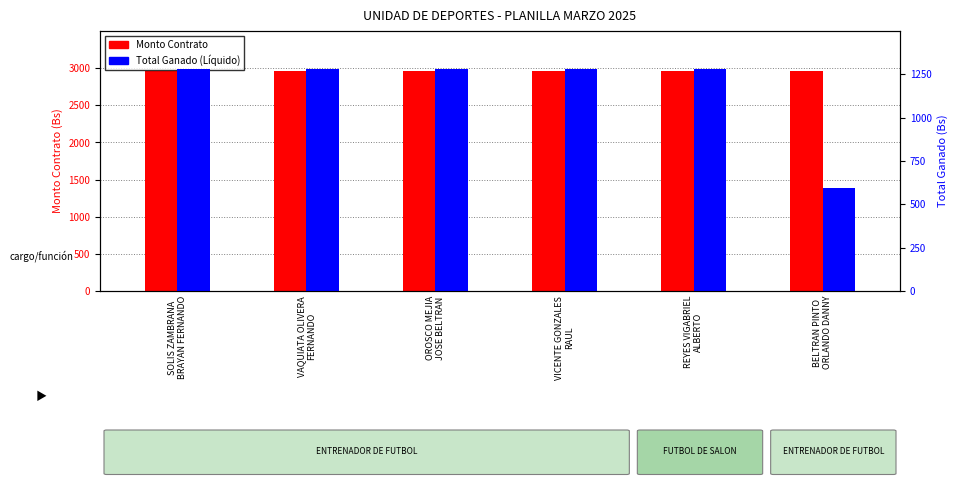

The Monto Contrato series shows 2960.0 at REYES VIGABRIEL
ALBERTO. True or false?

True